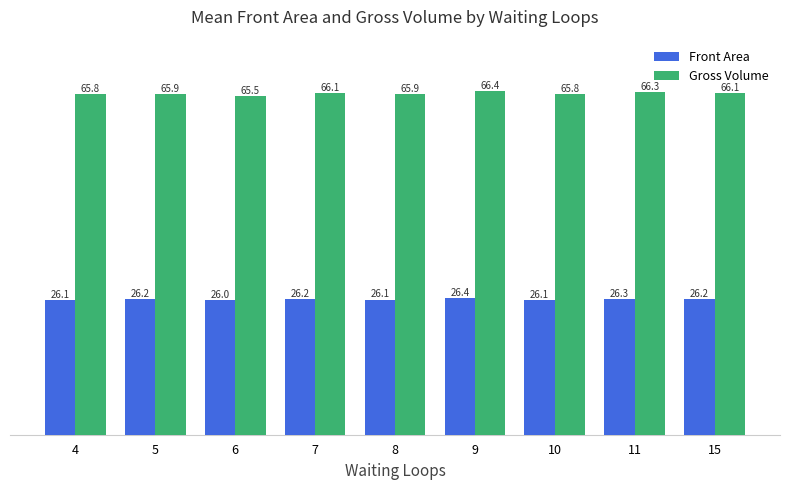

What is the difference between the maximum and minimum values in the Gross Volume series?

0.9